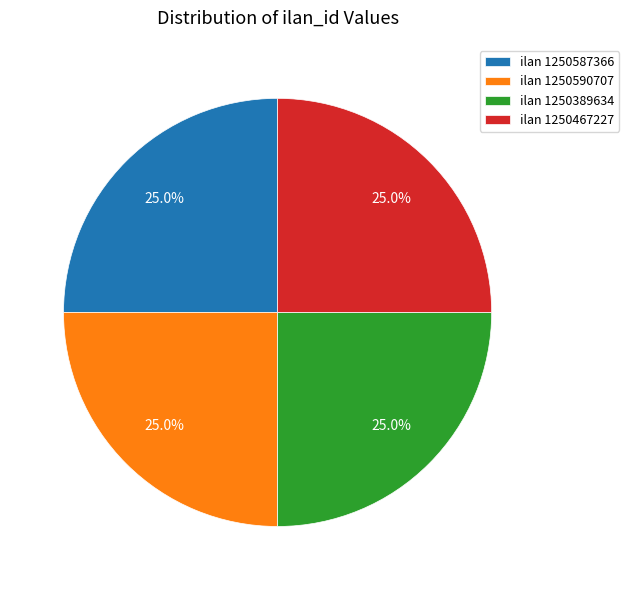

Is there any slice that represents more than half of the pie?

No